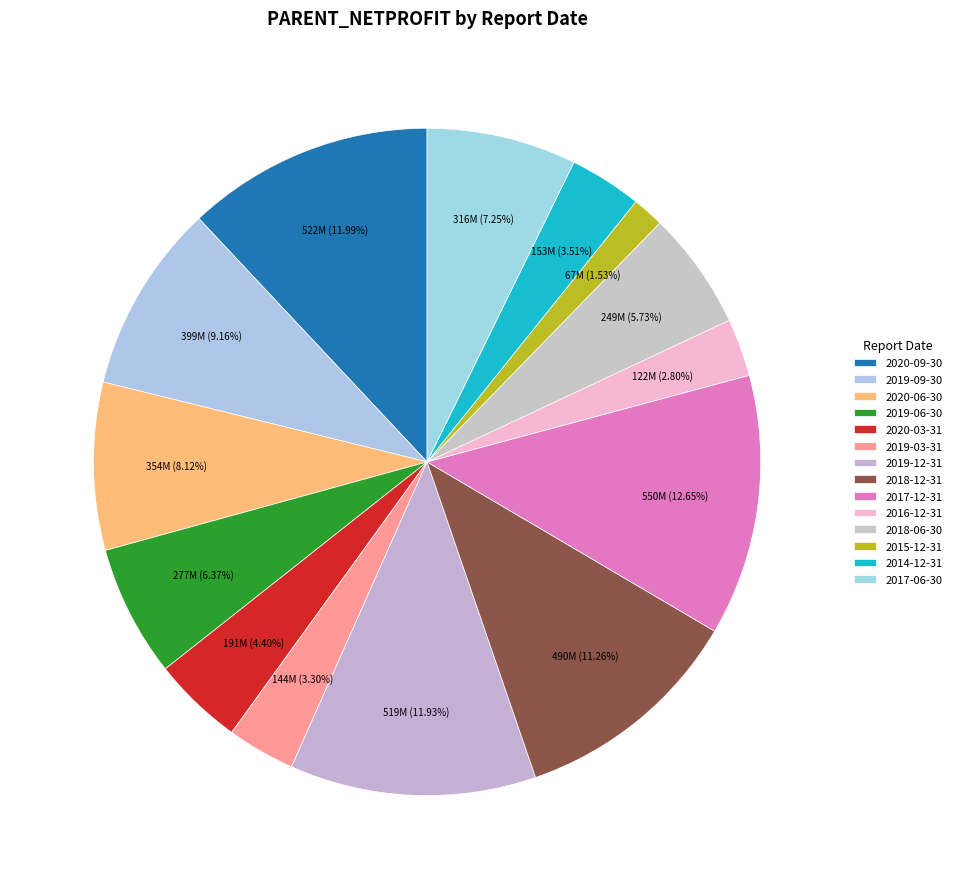

True or false: 2019-09-30 accounts for 9% of the total.

True